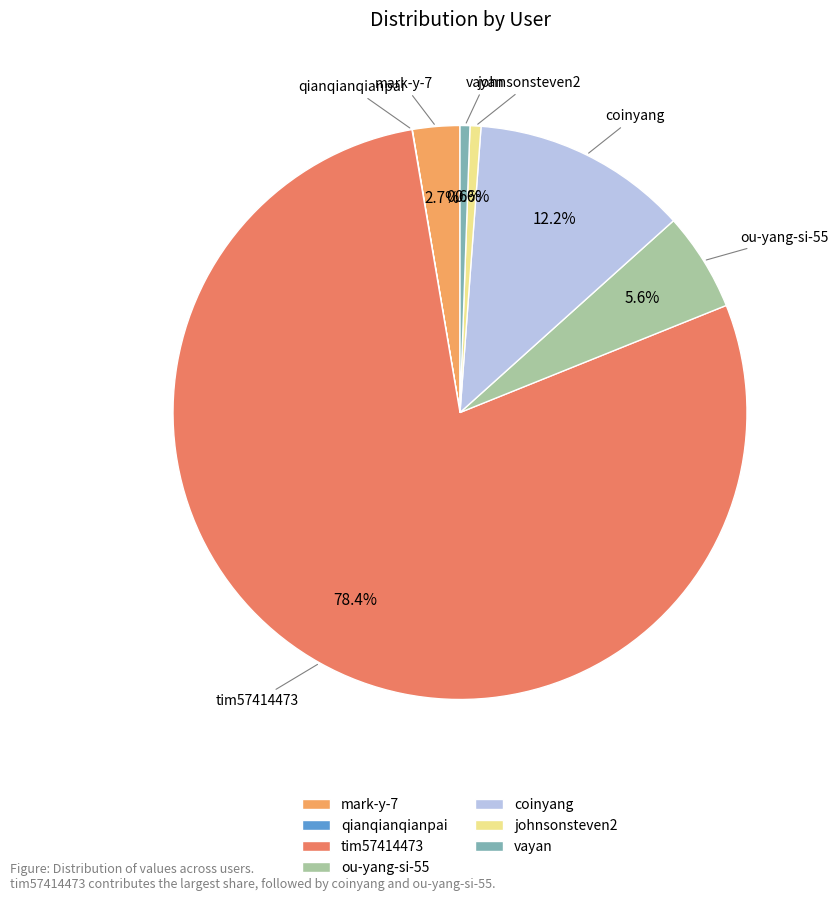

To the nearest percent, what is the difference between the vayan and ou-yang-si-55 slice percentages?

5%